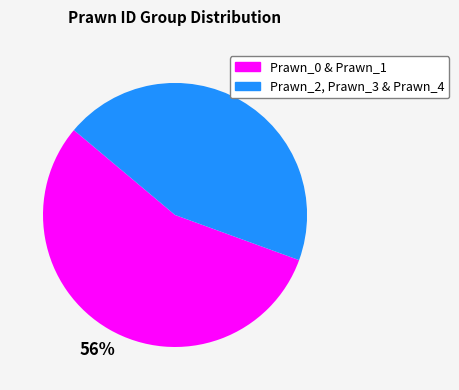

To the nearest percent, what is the average slice percentage?

50%